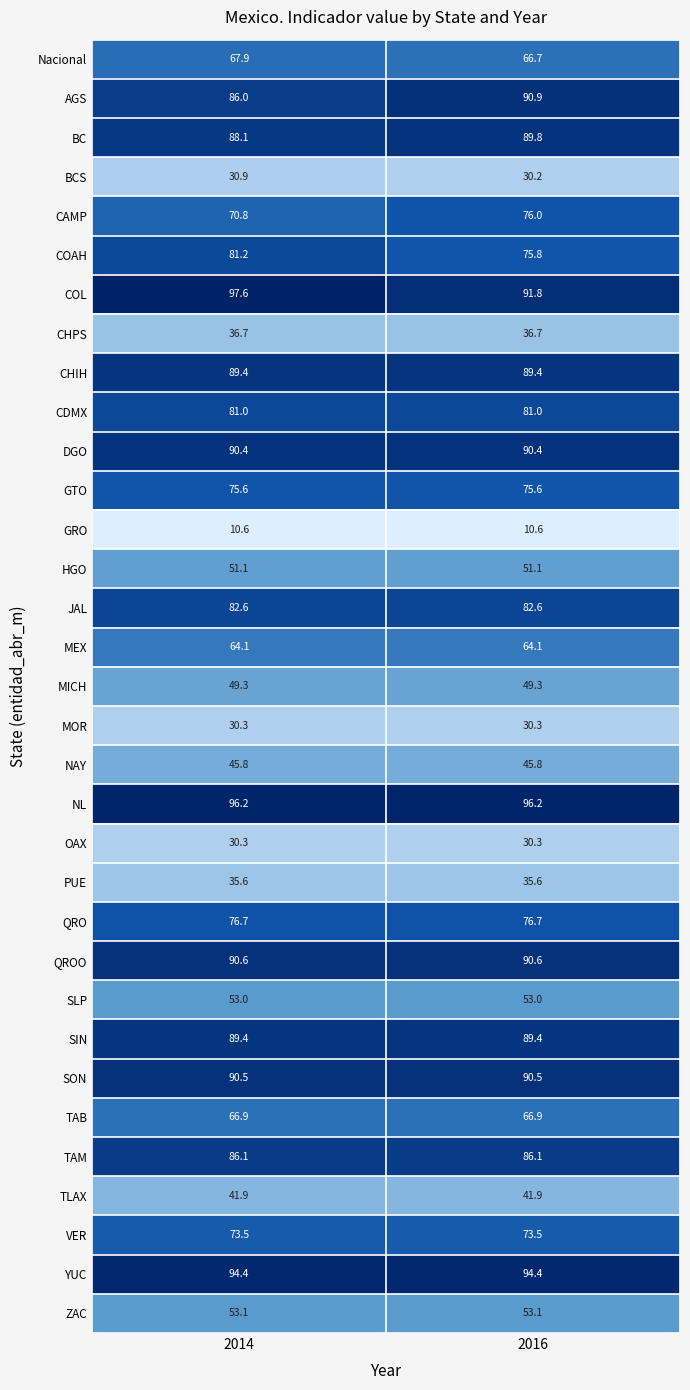

What is the lowest value of the TAM series?

86.1